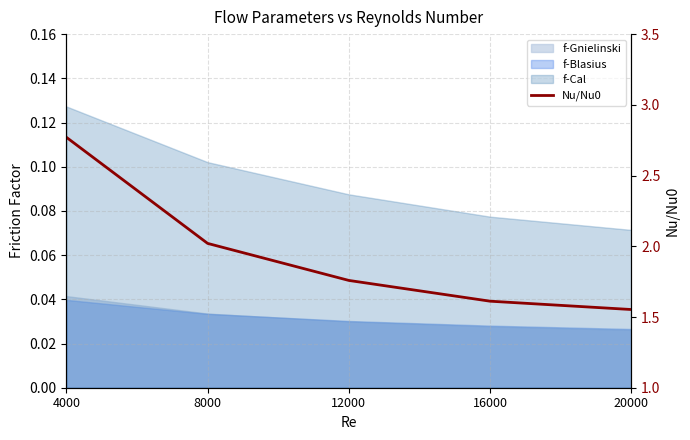

Which has a higher value, 8000 or 20000?

8000